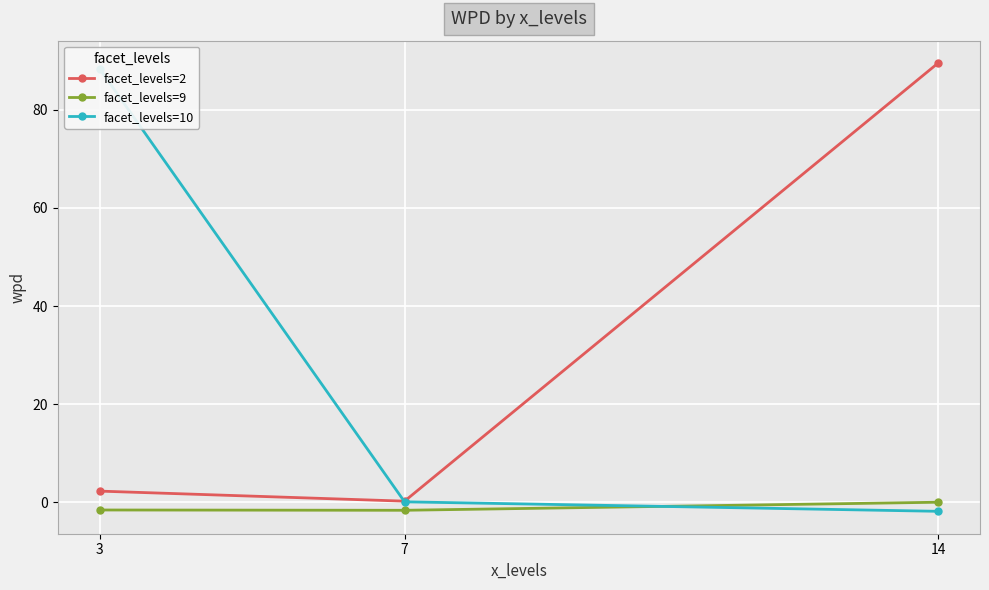

Where is facet_levels=9 nearest to the value 0?

14